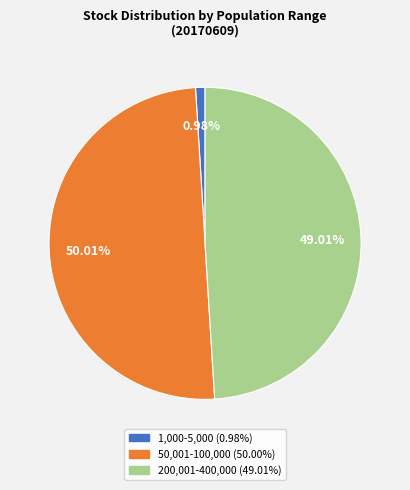

To the nearest percent, what is the difference between the largest and smallest slice percentages?

49%